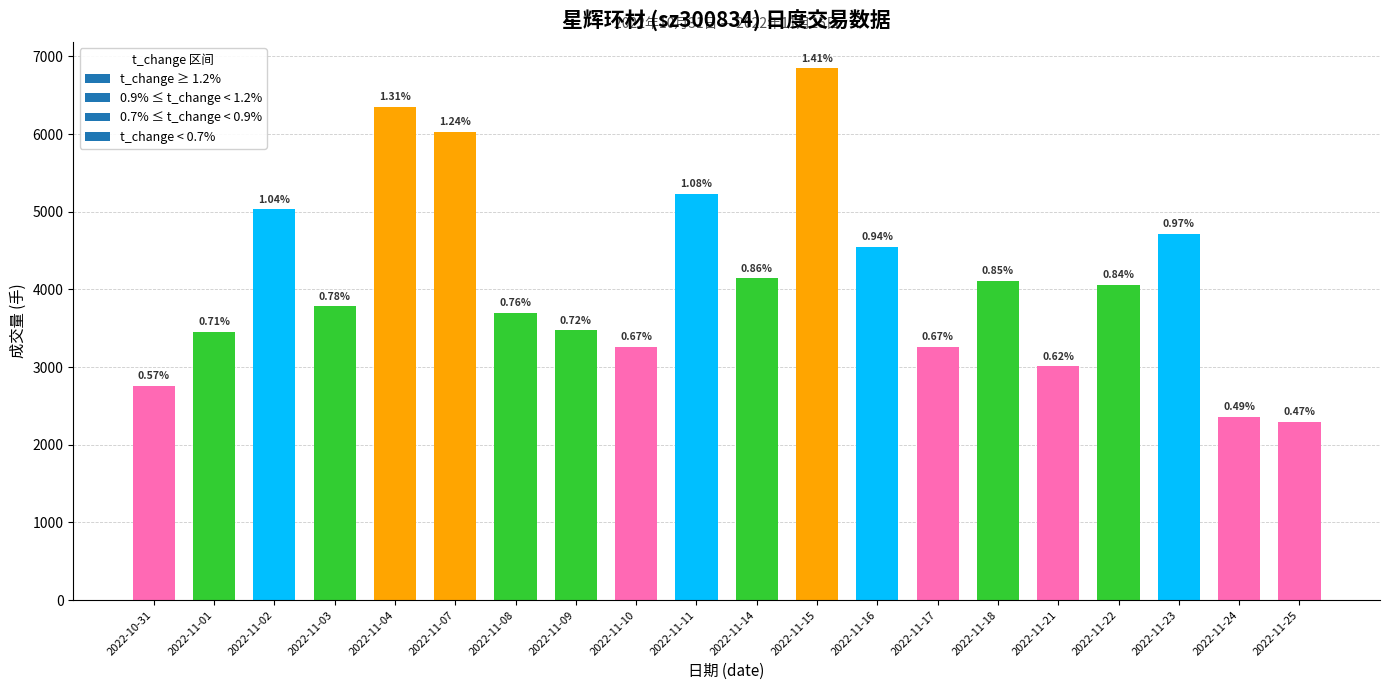

How many bars are there in total?

20